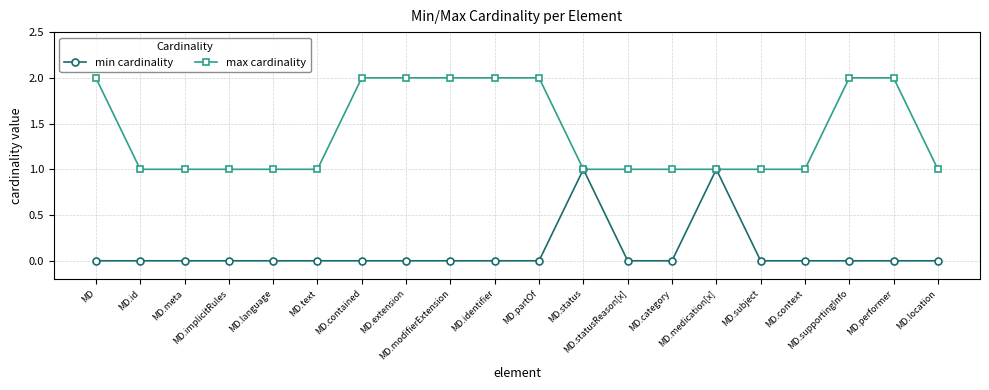

What position from the right is MD.location?

1